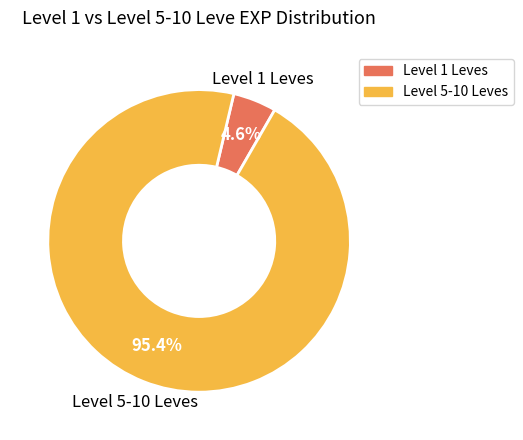

Is there a majority slice in this chart?

Yes